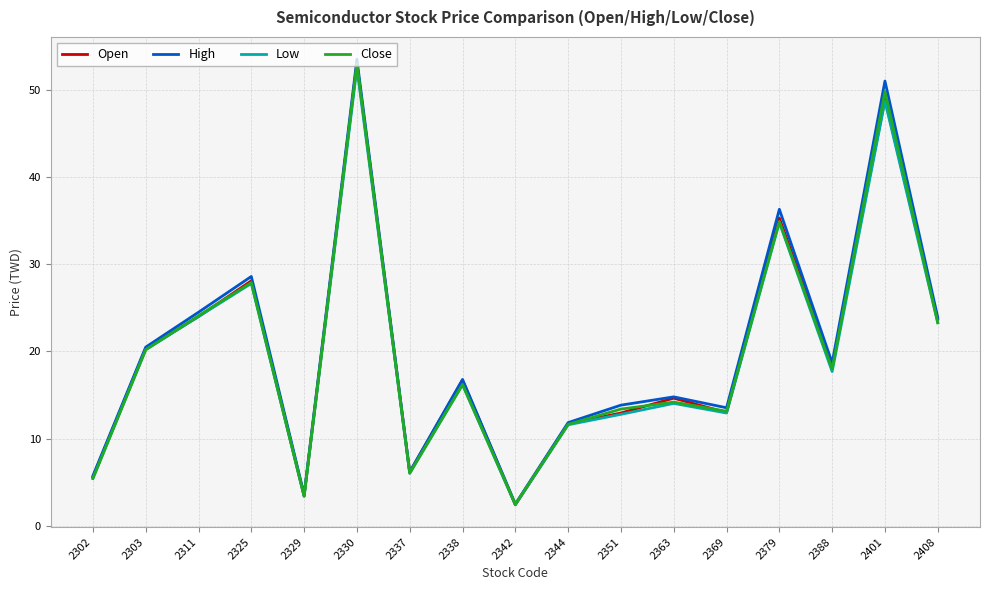

Between 2325 and 2344, which series saw the biggest shift?

High